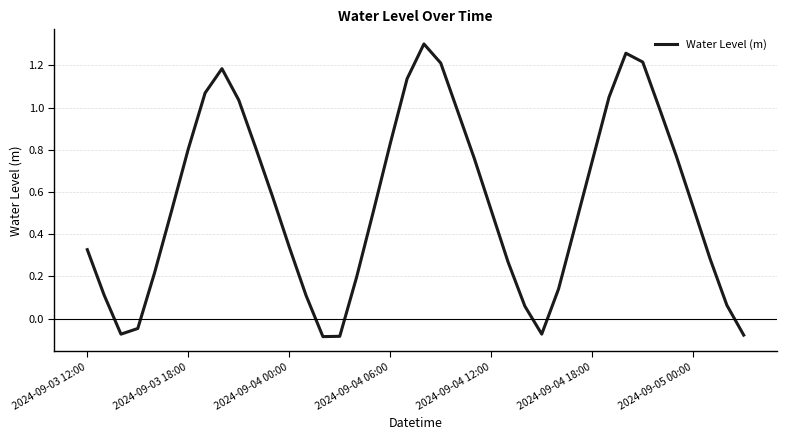

What is the difference between the maximum and minimum values?

1.4